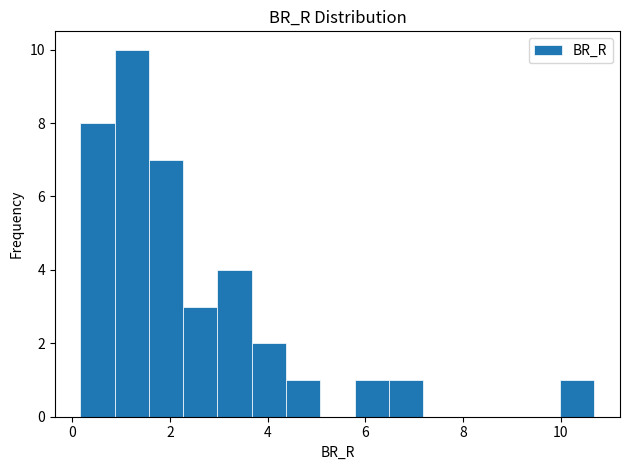

Read against the x-axis, roughly where is the centre of the tallest bar?

1.2